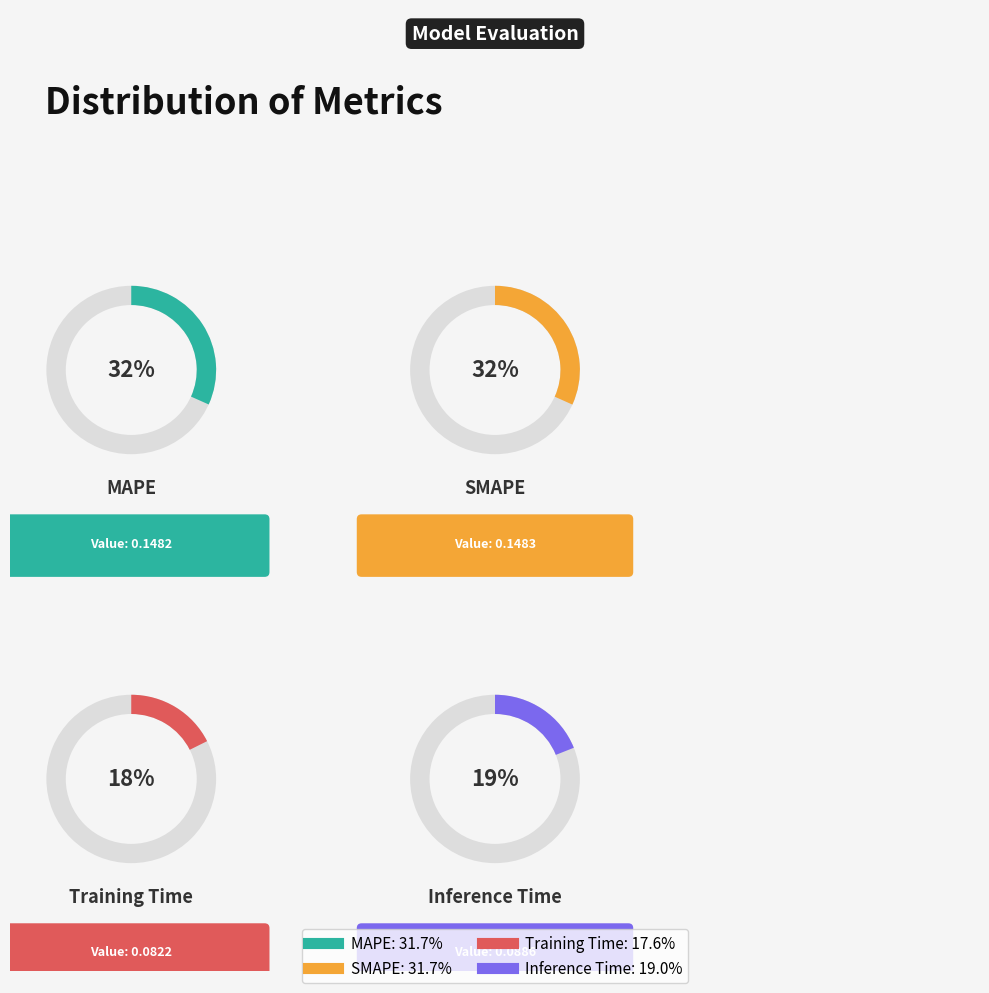

Between Inference Time and Training Time, which is larger?

Inference Time